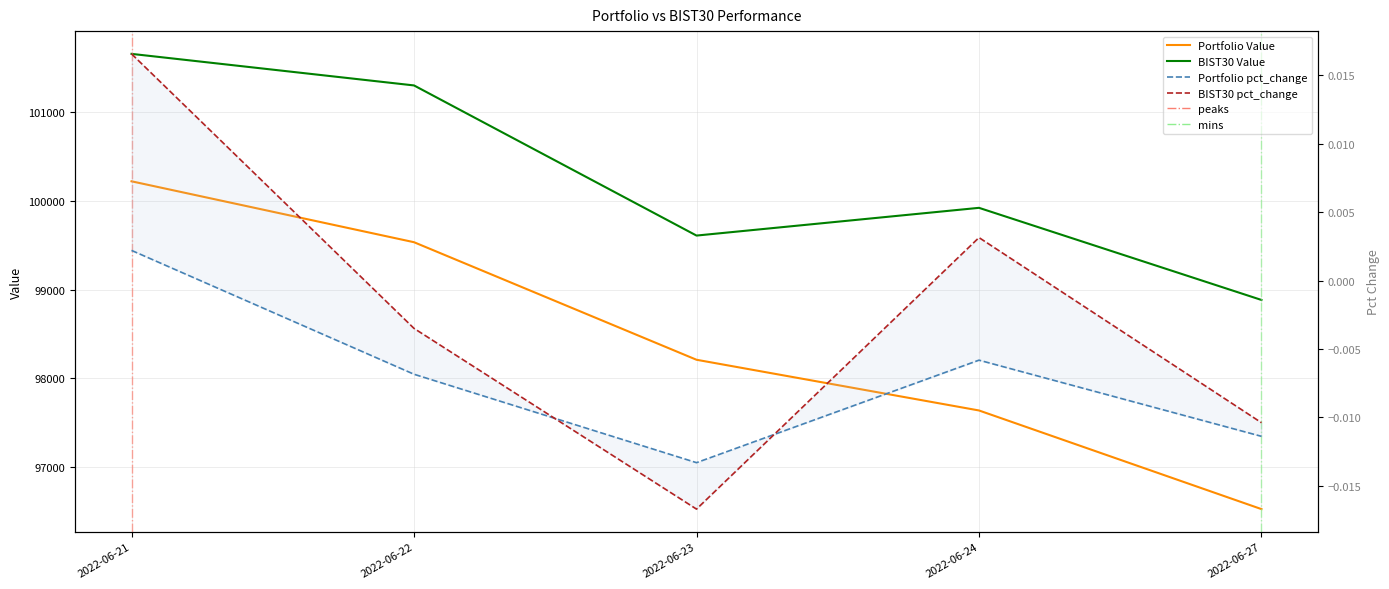

Which series has the largest total across all categories?

BIST30 Value